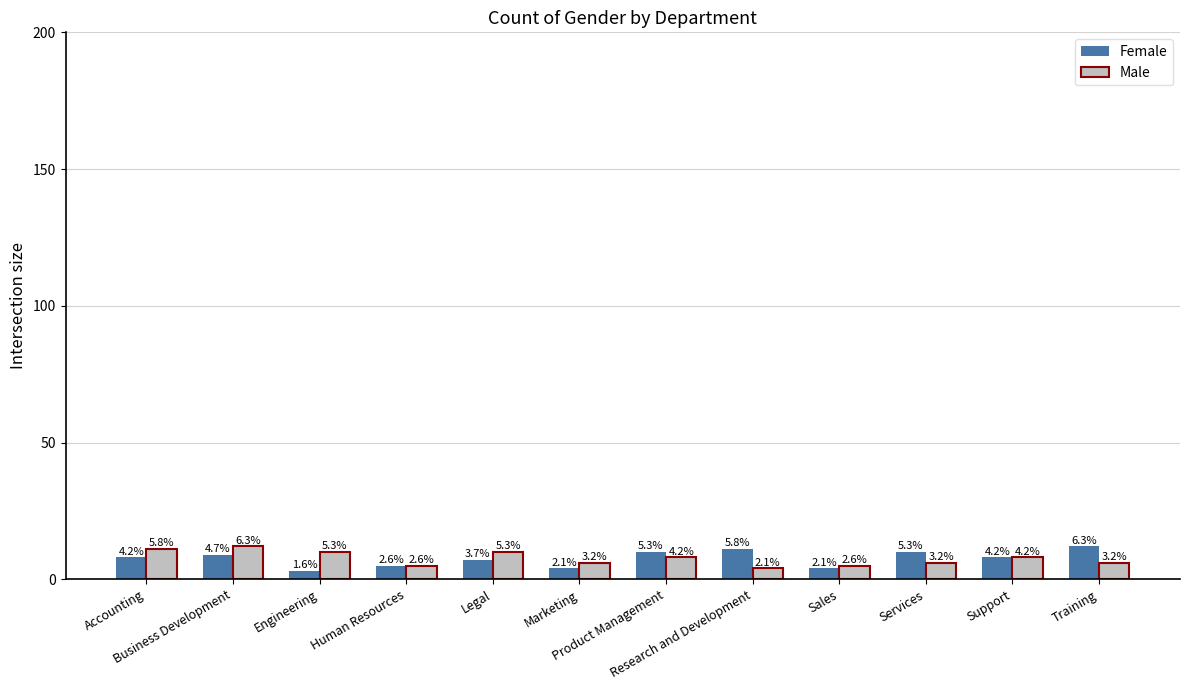

Reading left to right, transcribe all the data shown in this chart.

Female: Accounting=8	Business Development=9	Engineering=3	Human Resources=5	Legal=7	Marketing=4	Product Management=10	Research and Development=11	Sales=4	Services=10	Support=8	Training=12
Male: Accounting=11	Business Development=12	Engineering=10	Human Resources=5	Legal=10	Marketing=6	Product Management=8	Research and Development=4	Sales=5	Services=6	Support=8	Training=6